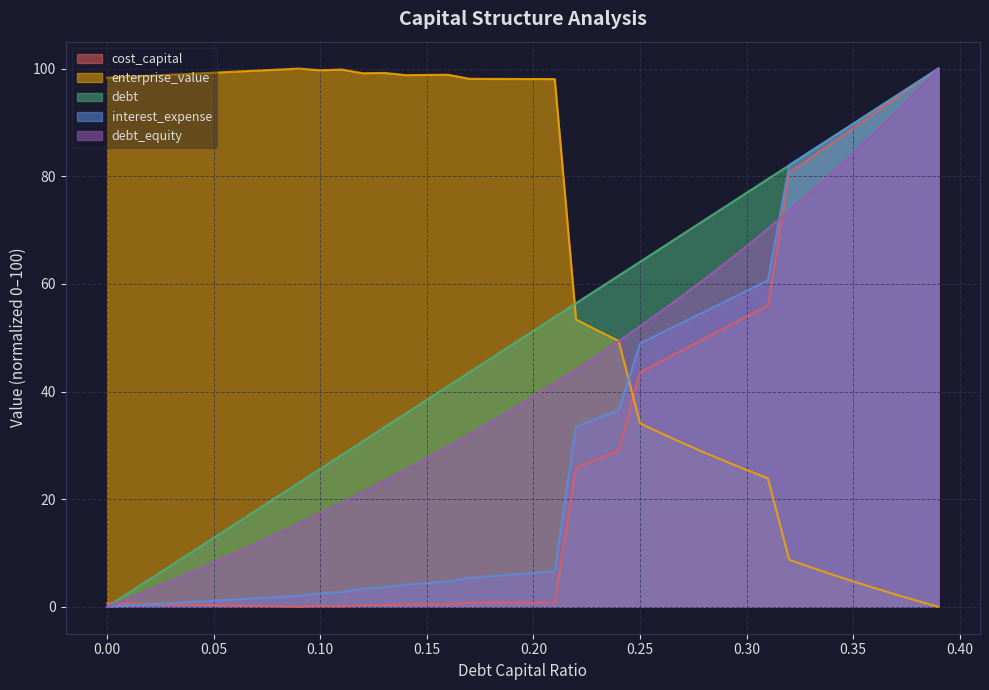

Which series has the largest total across all categories?

enterprise_value